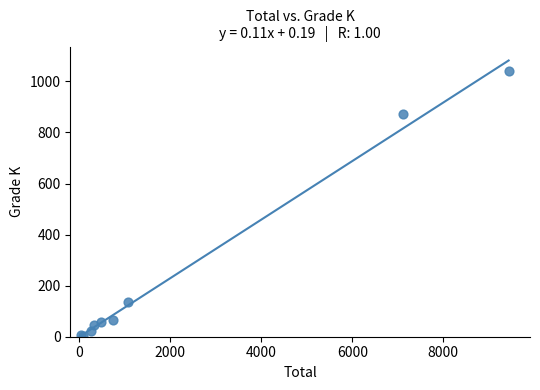

What Y value in the scatter plot is closest to 522?

872